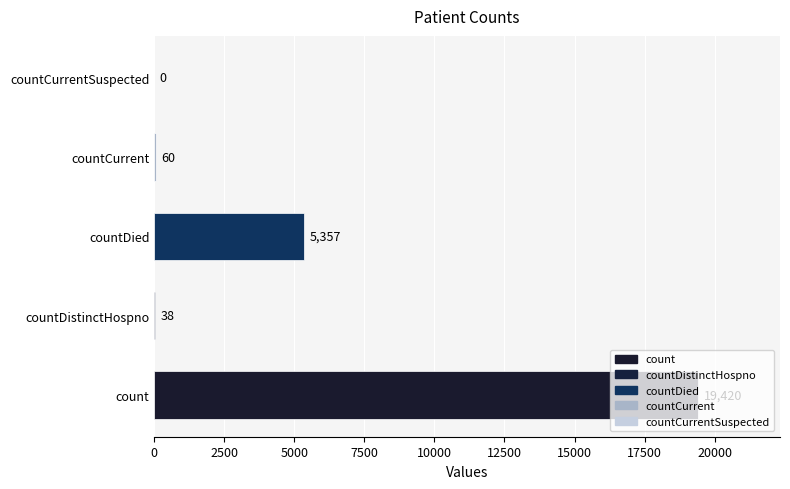

What is the sum of the values at countDied and count?

24777